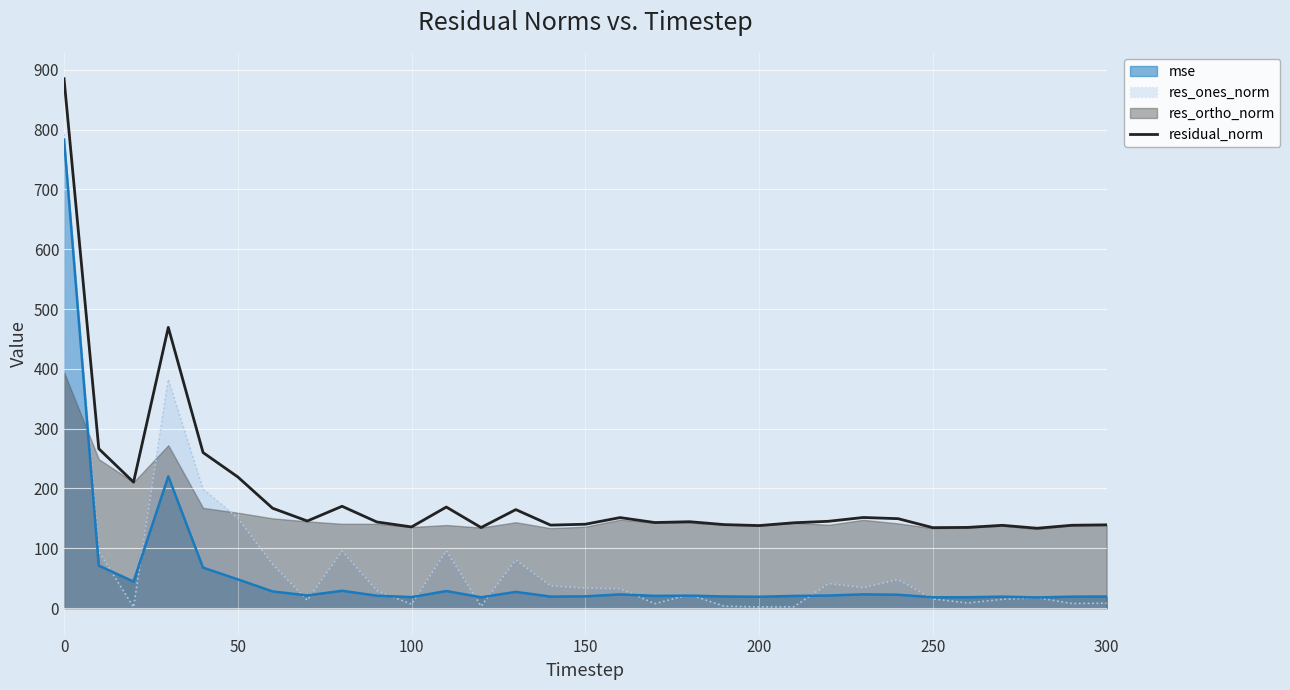

What is the highest value of the mse series?

783.4